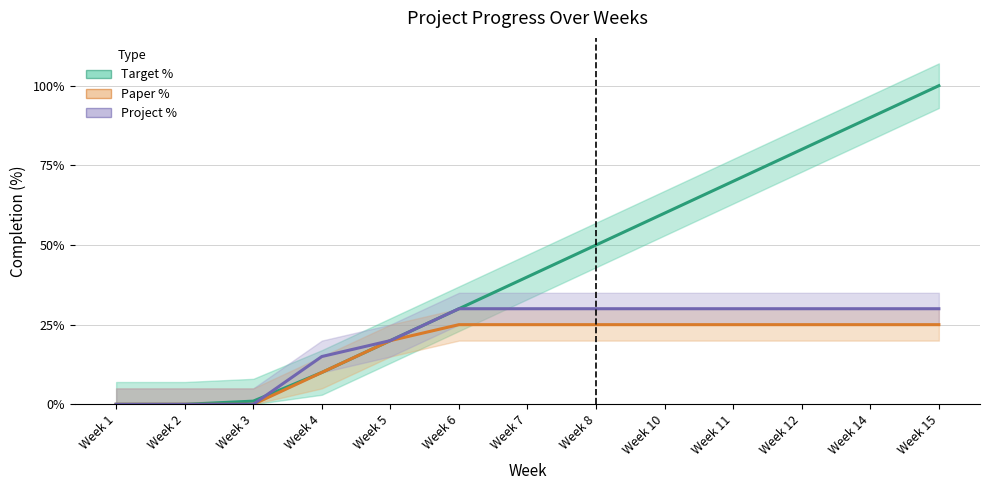

Which series changed the most between Week 2 and Week 10?

Target %